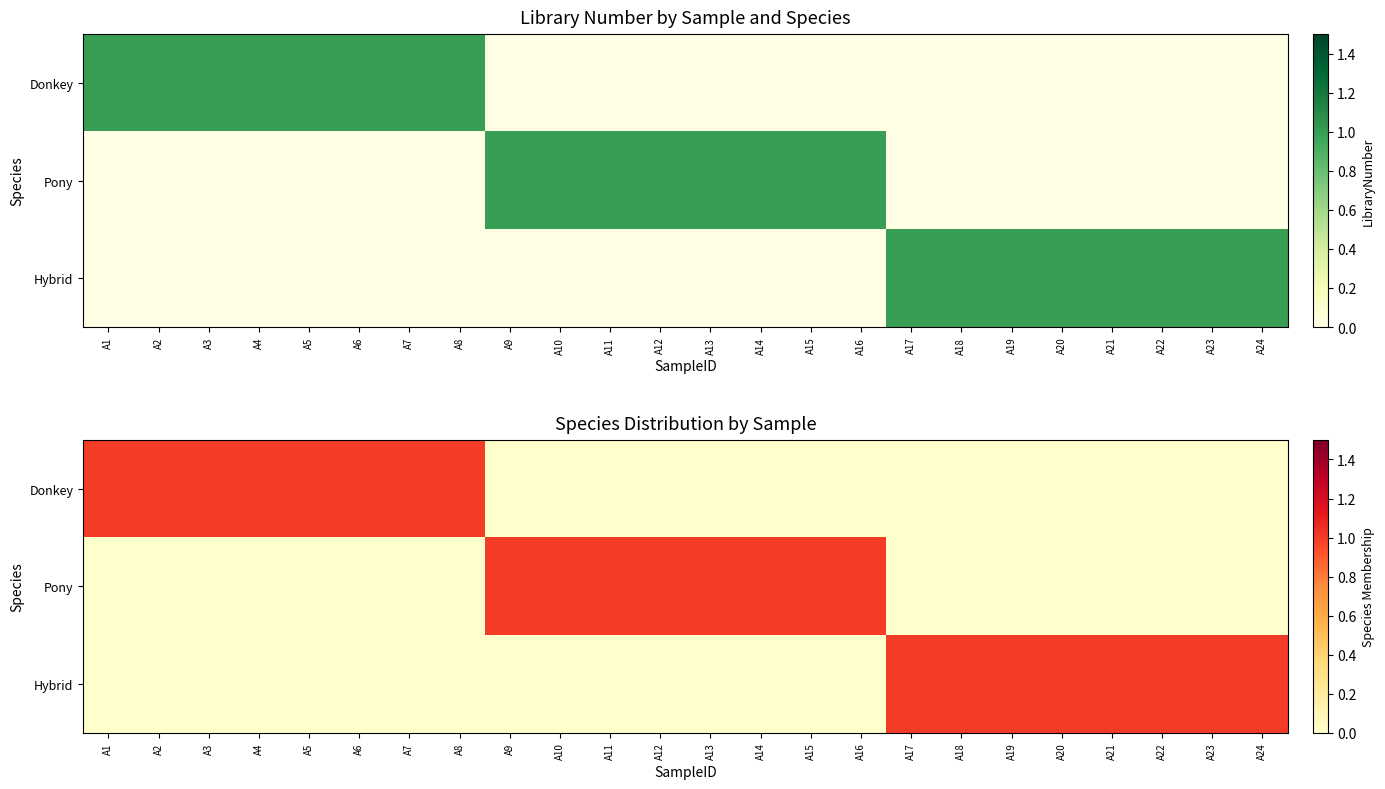

Which label corresponds to the largest value in the chart?

A1